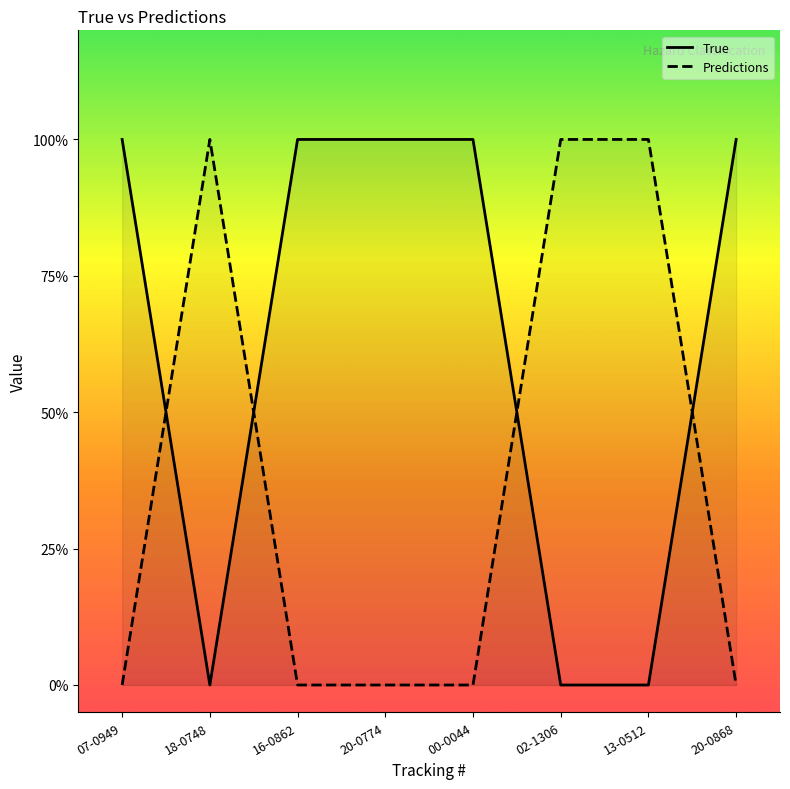

Reading left to right, list all the values displayed in this chart.

True: 1	0	1	1	1	0	0	1
Predictions: 0	1	0	0	0	1	1	0